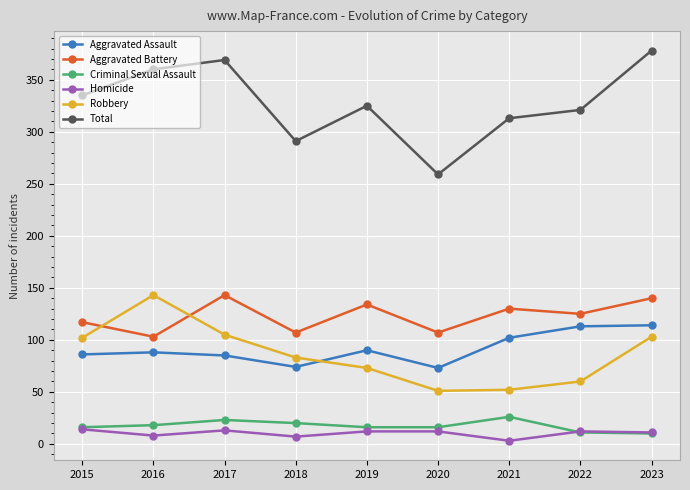

Which series has the largest range (max minus min)?

Total